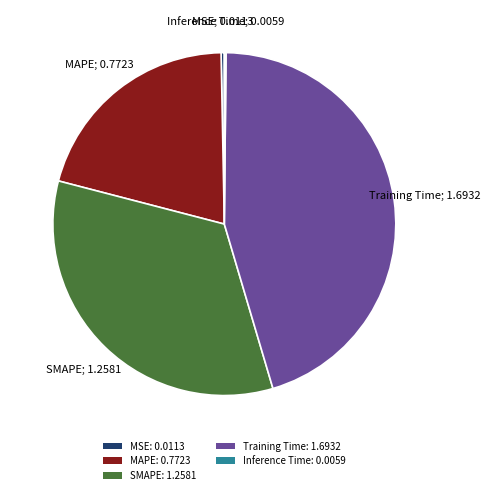

Is there a majority slice in this chart?

No